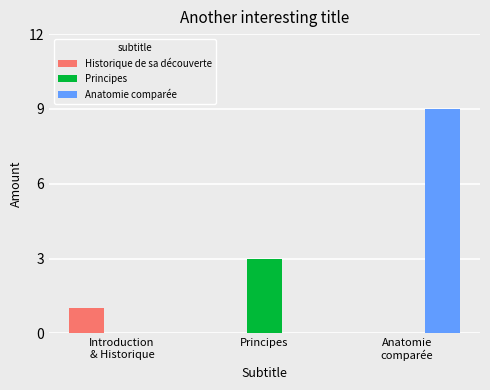

Which series changed the most between Introduction
& Historique and Principes?

Principes